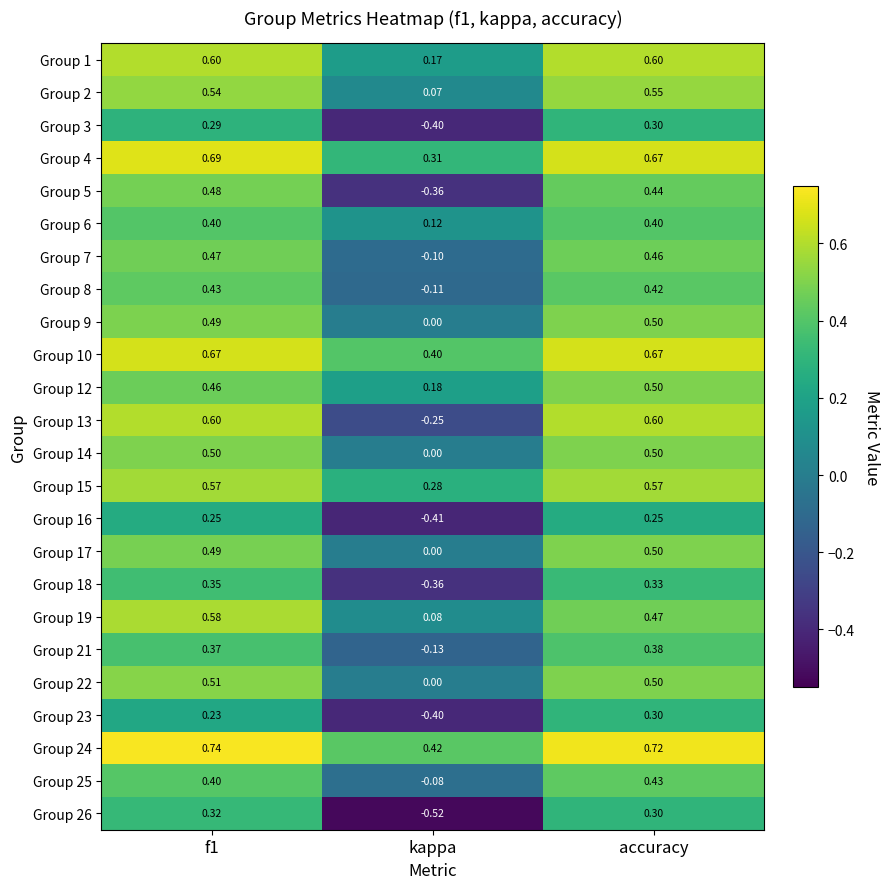

At how many categories does at least one series exceed 0?

3